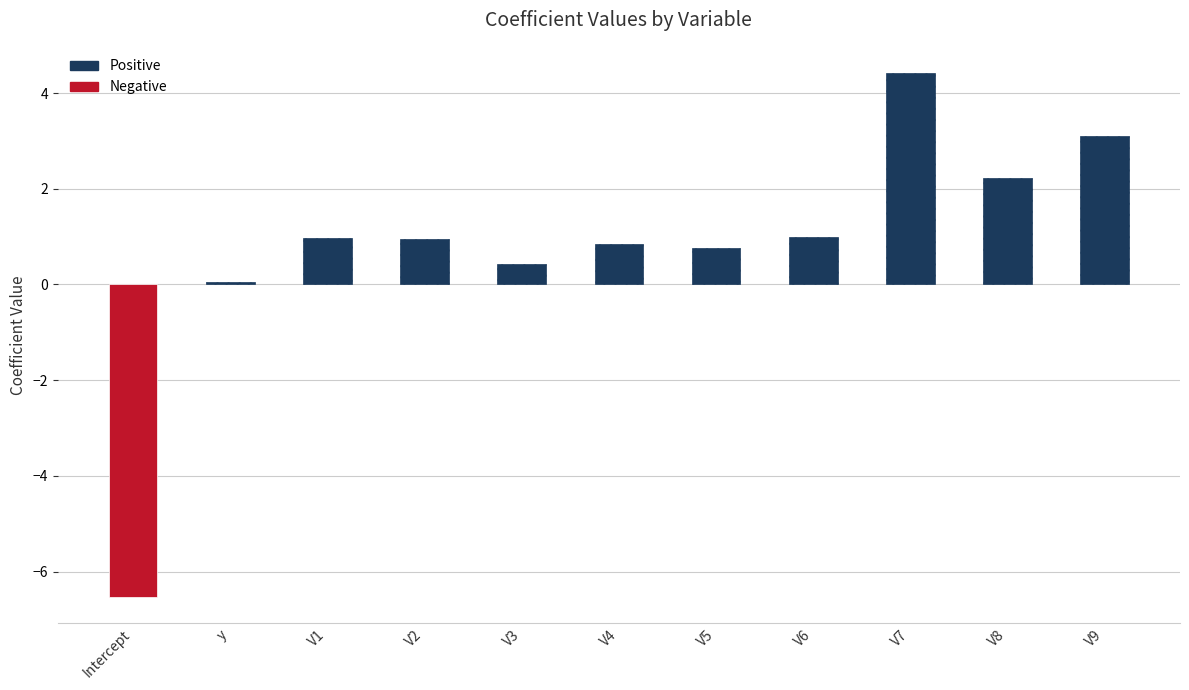

Rank the categories by value from highest to lowest.

V7, V9, V8, V6, V1, V2, V4, V5, V3, y, Intercept